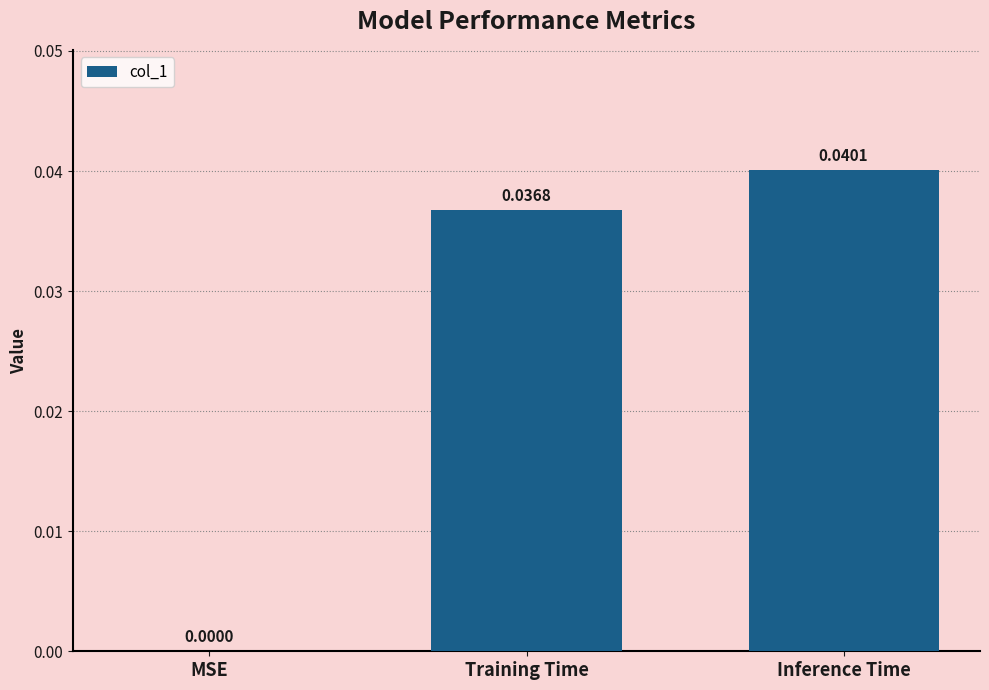

How many data points are above 0?

2